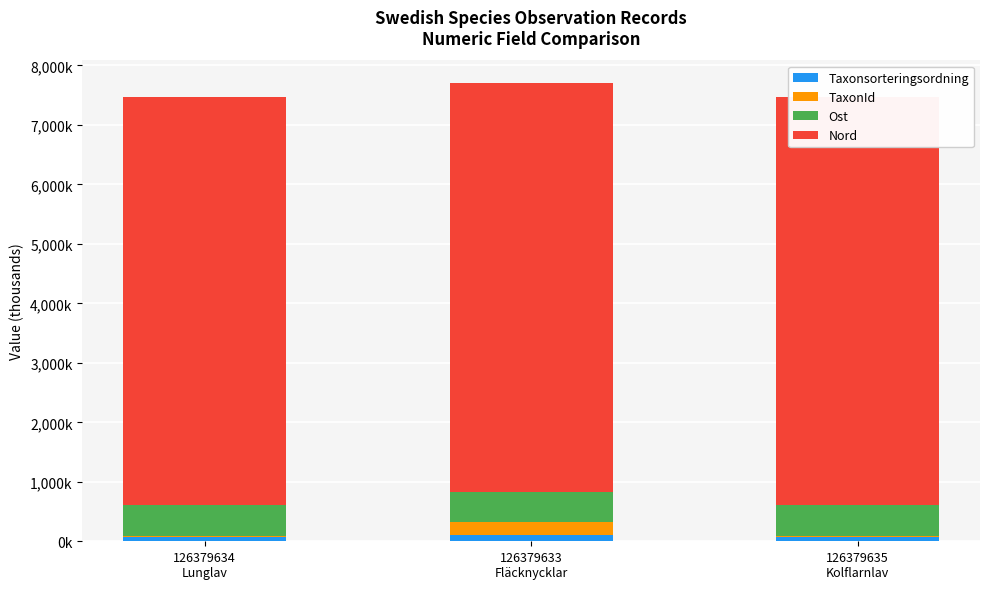

Reading right to left, what are all the values shown in this chart?

Taxonsorteringsordning: 126379635
Kolflarnlav=78.7	126379633
Fläcknycklar=98.3	126379634
Lunglav=80.1
TaxonId: 126379635
Kolflarnlav=6.4	126379633
Fläcknycklar=219.8	126379634
Lunglav=6.5
Ost: 126379635
Kolflarnlav=517.1	126379633
Fläcknycklar=517.1	126379634
Lunglav=517.1
Nord: 126379635
Kolflarnlav=6863.2	126379633
Fläcknycklar=6863.2	126379634
Lunglav=6863.1